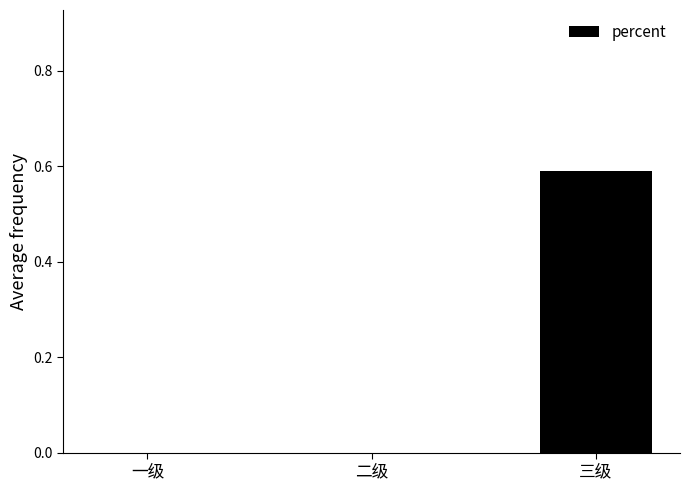

The chart shows a value of -0.2 at 二级. True or false?

False